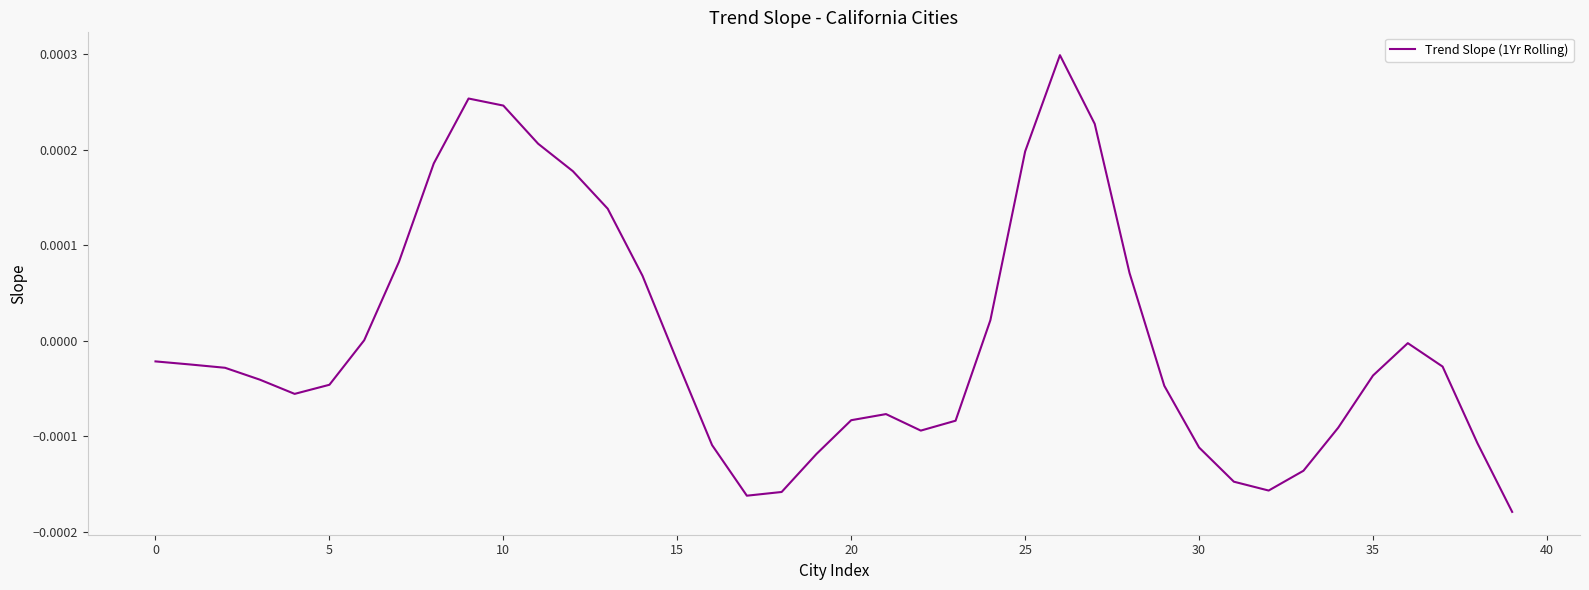

True or false: the data has more than 1 interior local peaks.

True